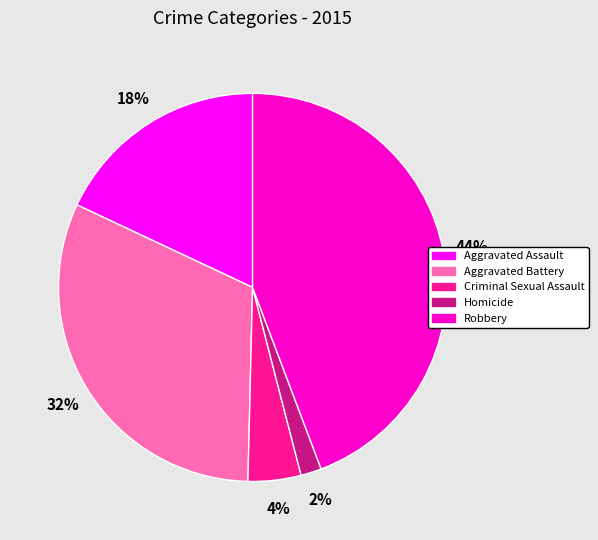

Rank the categories by value from lowest to highest.

Homicide, Criminal Sexual Assault, Aggravated Assault, Aggravated Battery, Robbery